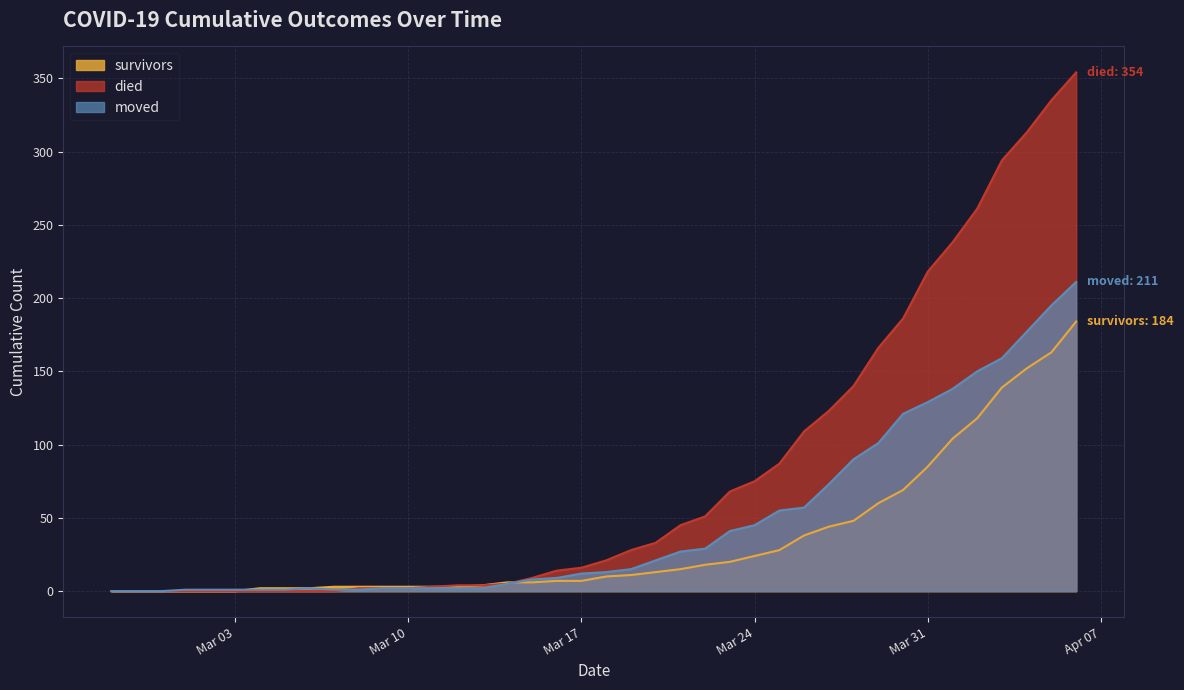

What is the value of the survivors point at the 26th from the left?

20